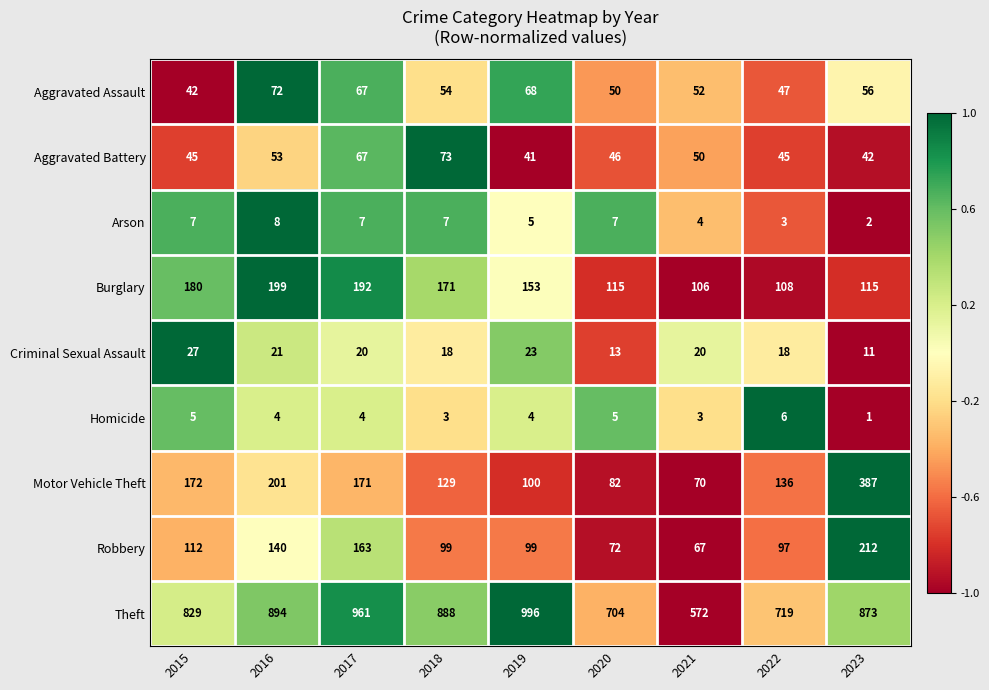

What is the average value of the Burglary series?

149